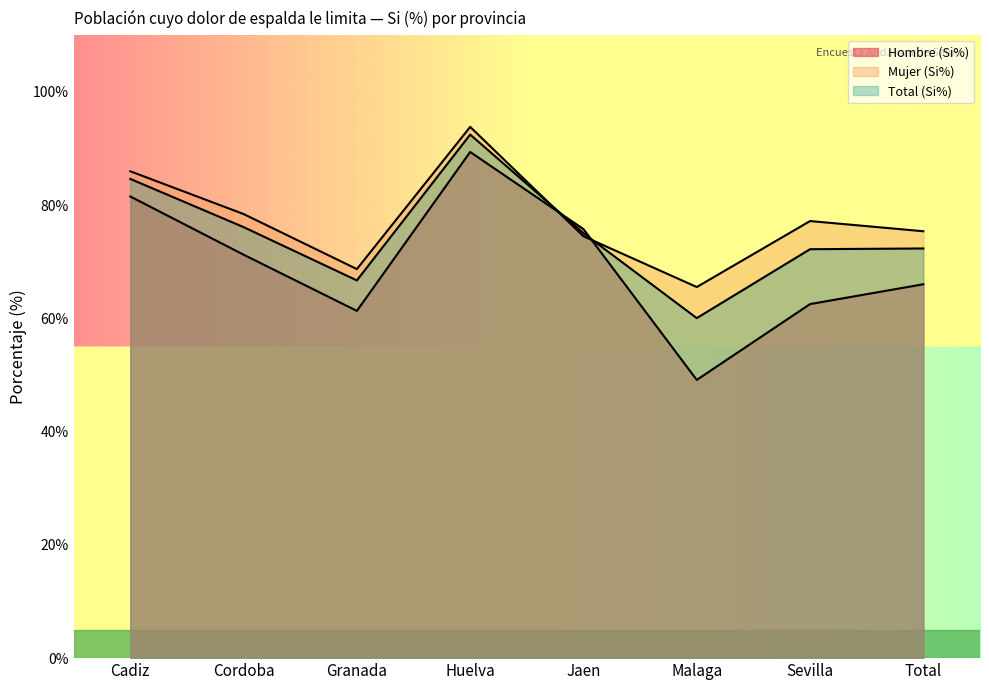

List the series in order of their overall mean, highest first.

Mujer (Si%), Total (Si%), Hombre (Si%)